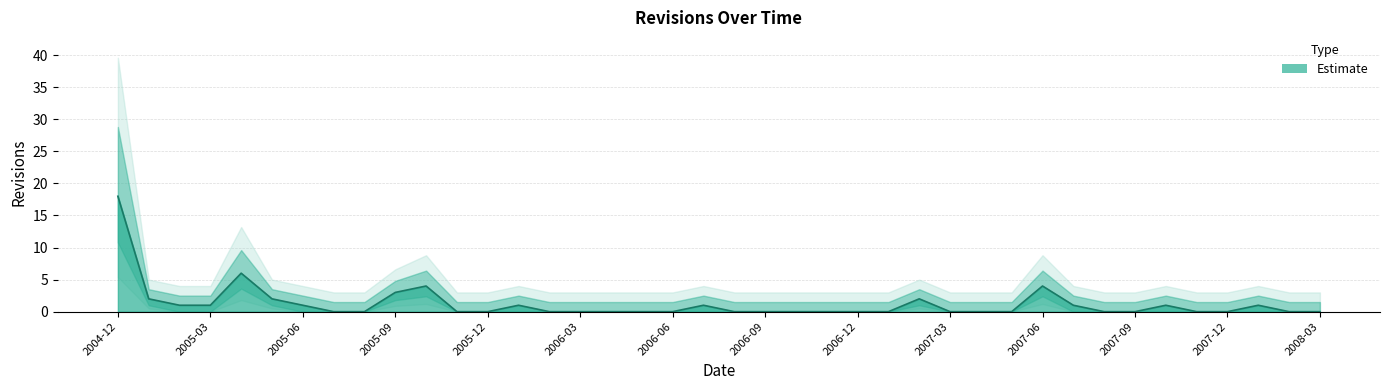

What position from the right is 2007-02?

14